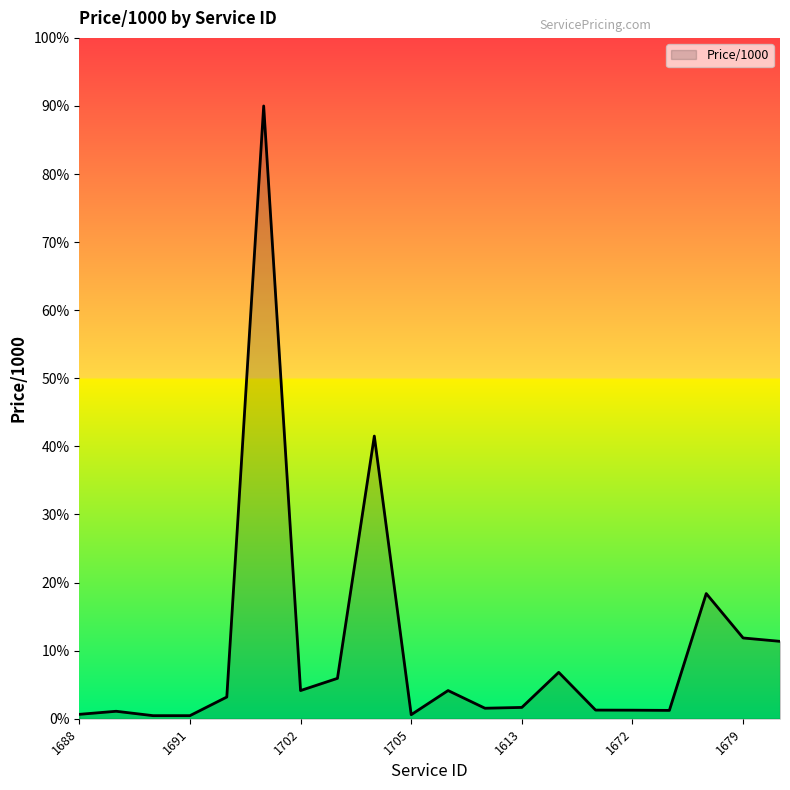

What is the difference between the maximum and minimum values?

89.5